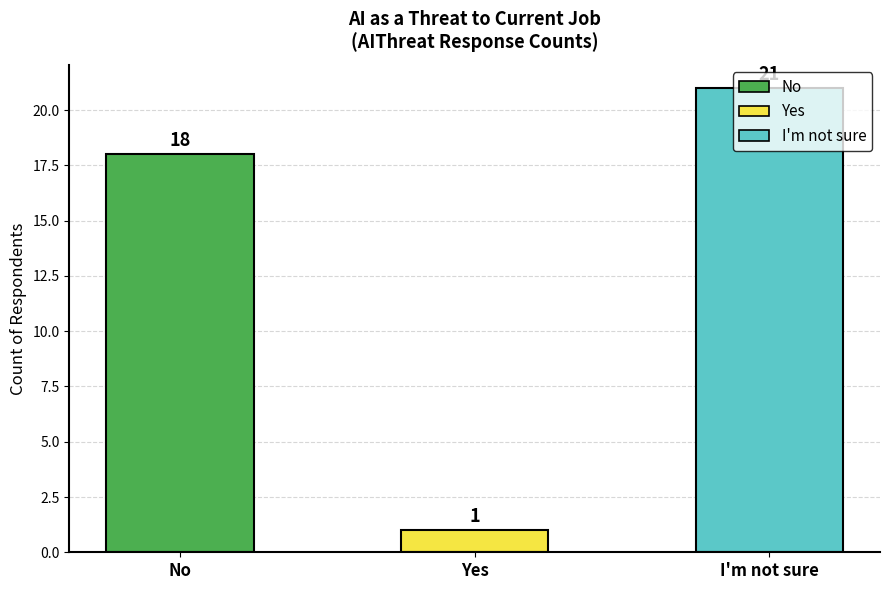

The value at No is 27. True or false?

False